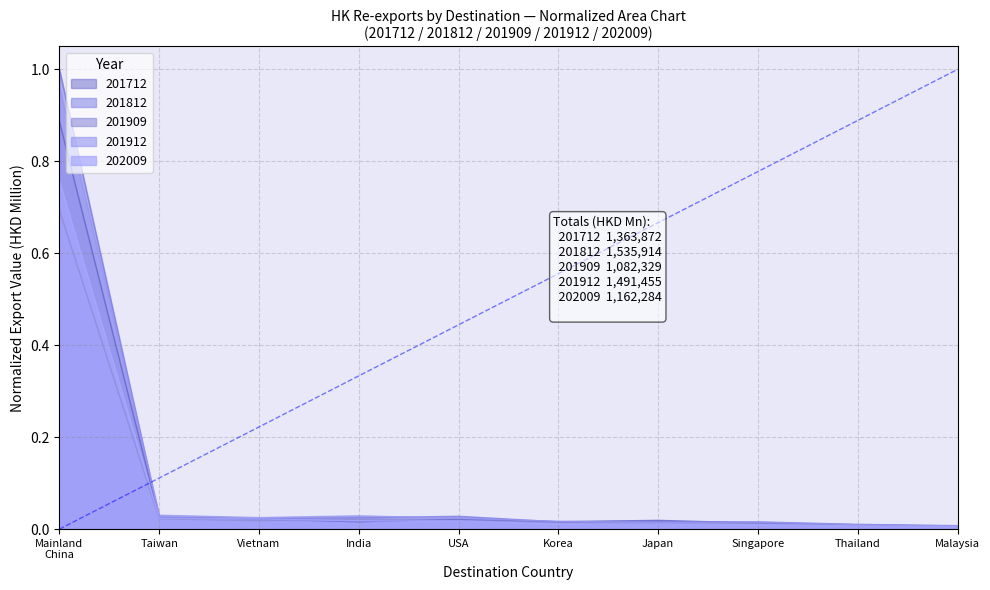

True or false: 202009 and 201812 cross at least once.

False